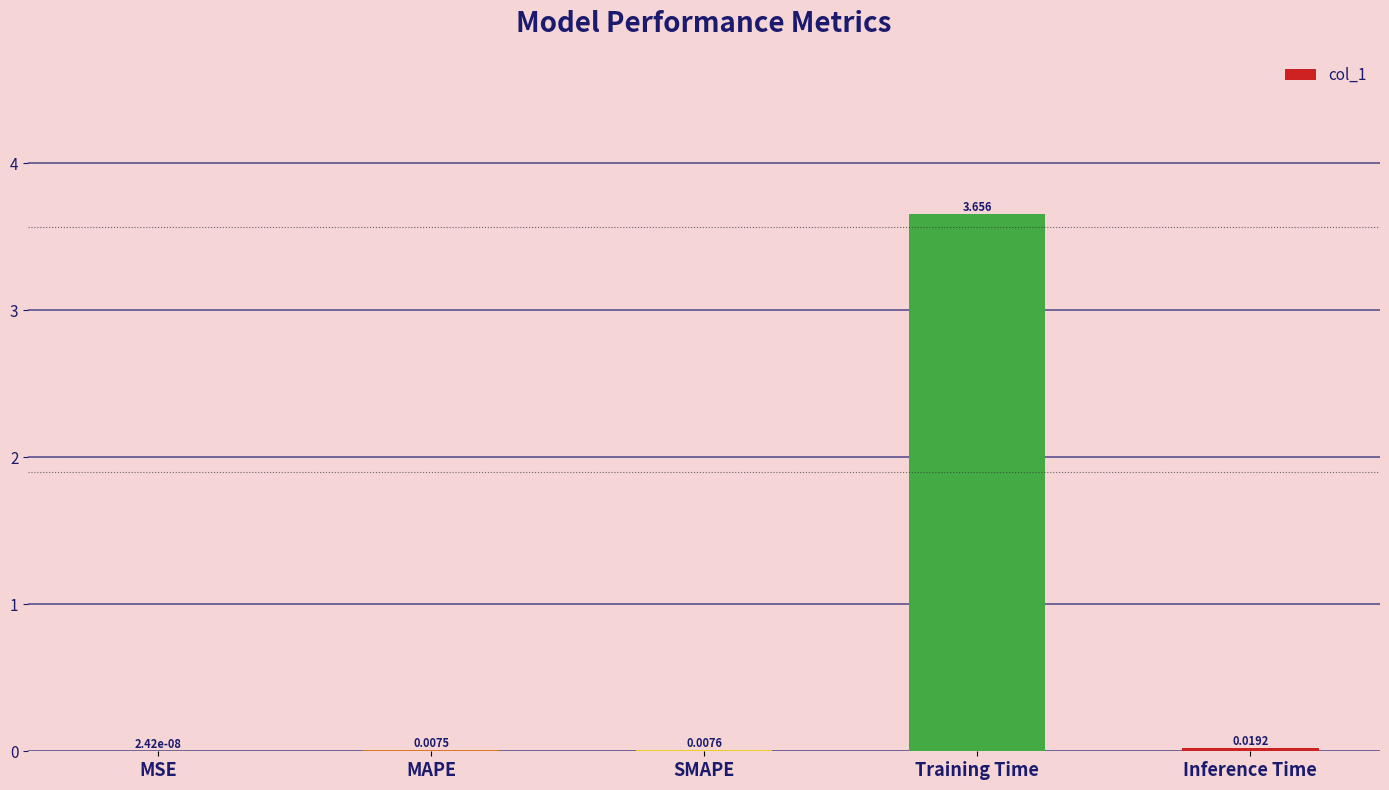

Which category has the highest value across all series?

Training Time